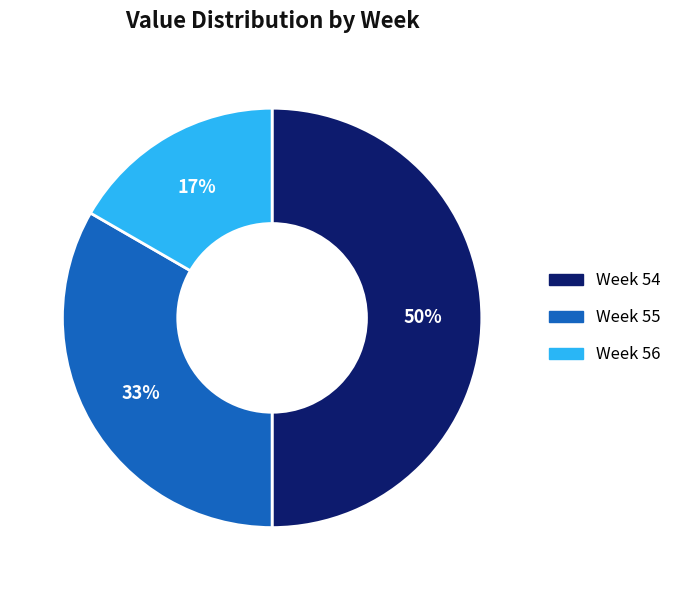

To the nearest percent, what is the average slice percentage?

33%